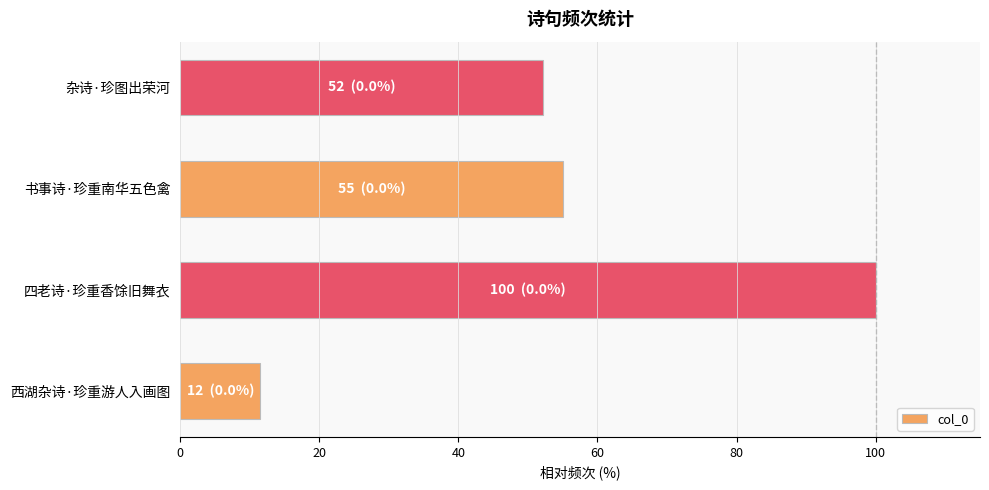

What is the approximate value at 书事诗·珍重南华五色禽?

55.0